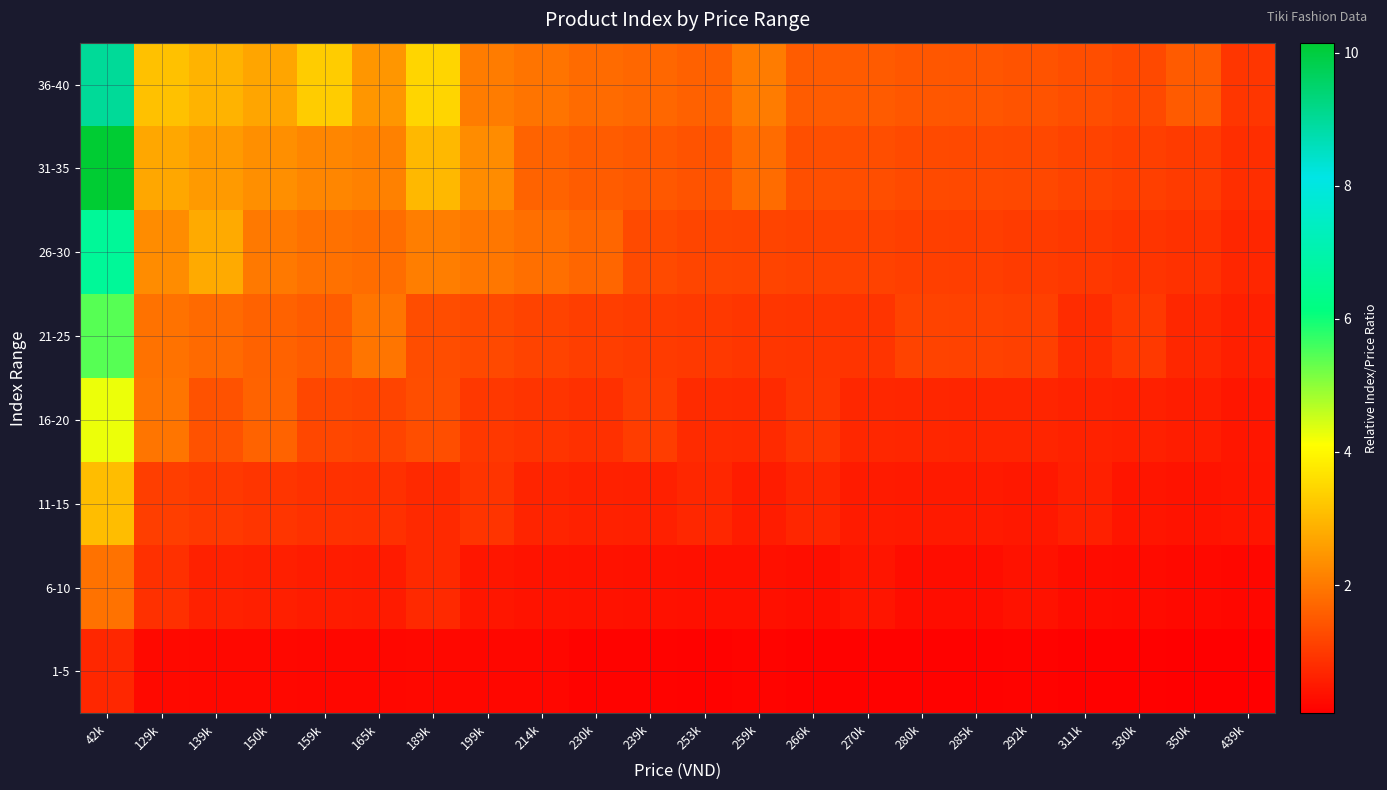

At which category does the chart reach its peak across all series?

42k